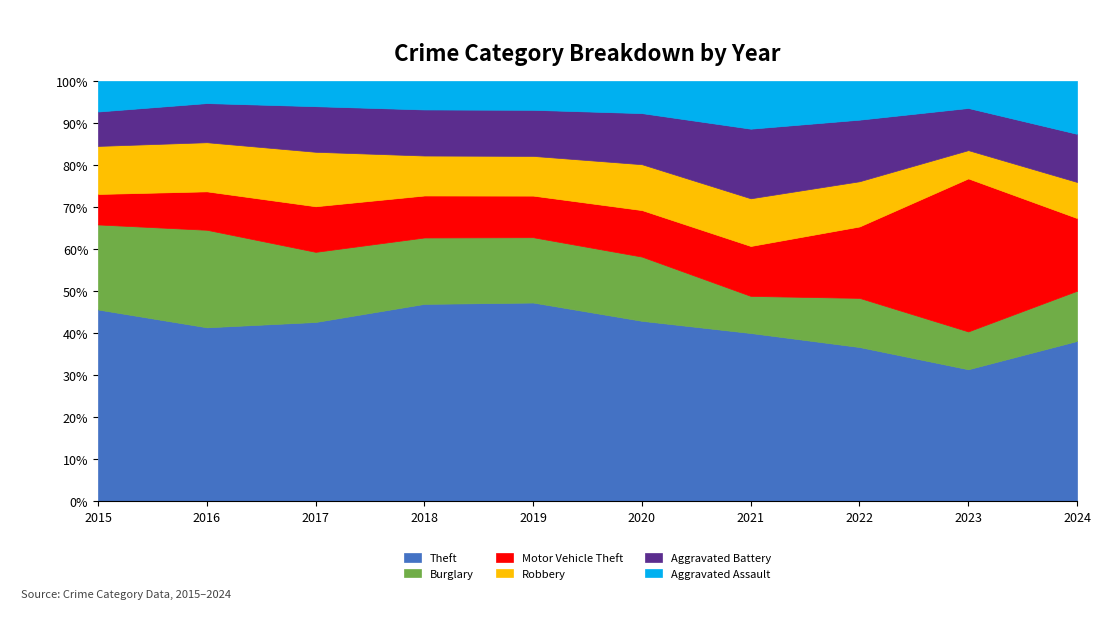

Reading left to right, what are all the values shown in this chart?

Theft: 2015=295	2016=244	2017=263	2018=291	2019=310	2020=275	2021=222	2022=235	2023=303	2024=306
Burglary: 2015=131	2016=137	2017=103	2018=98	2019=102	2020=98	2021=49	2022=75	2023=87	2024=96
Motor Vehicle Theft: 2015=47	2016=54	2017=67	2018=62	2019=65	2020=71	2021=66	2022=109	2023=352	2024=139
Robbery: 2015=74	2016=69	2017=80	2018=59	2019=62	2020=70	2021=63	2022=69	2023=65	2024=69
Aggravated Battery: 2015=53	2016=55	2017=67	2018=68	2019=72	2020=78	2021=92	2022=94	2023=97	2024=92
Aggravated Assault: 2015=47	2016=31	2017=37	2018=42	2019=45	2020=49	2021=63	2022=59	2023=62	2024=101